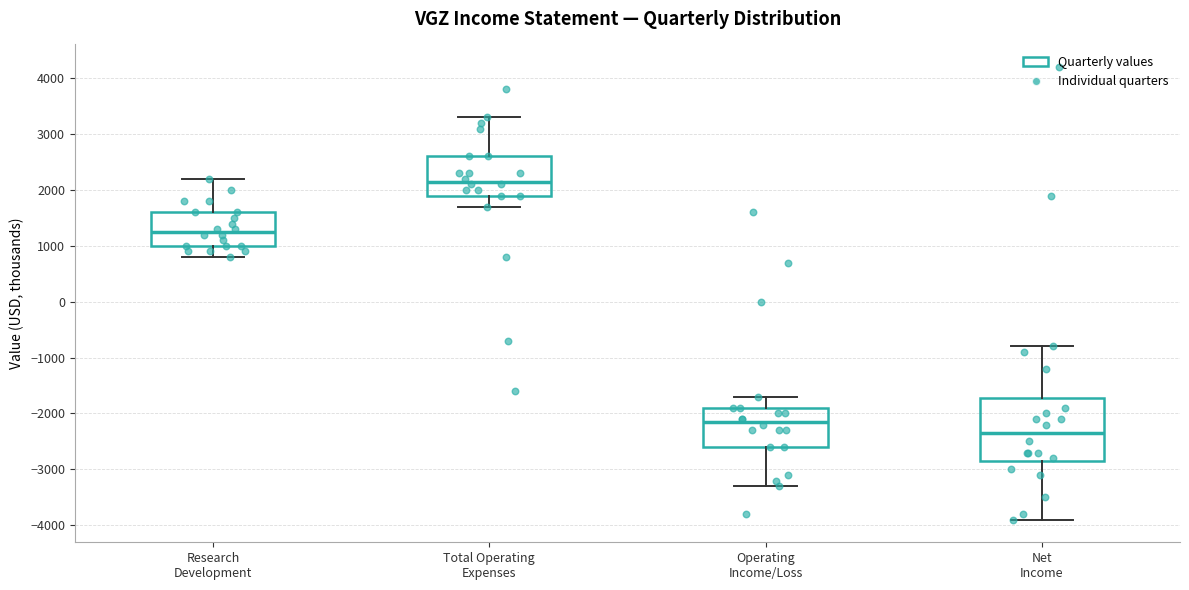

Which box is the tallest, from its lower edge to its upper edge?

Net Income